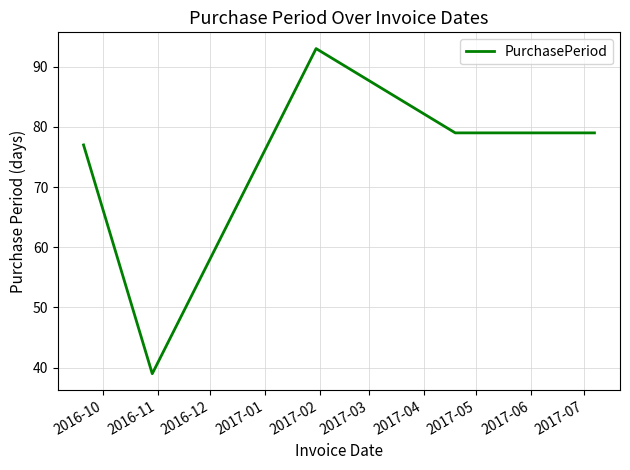

What is the minimum value shown in the chart?

39